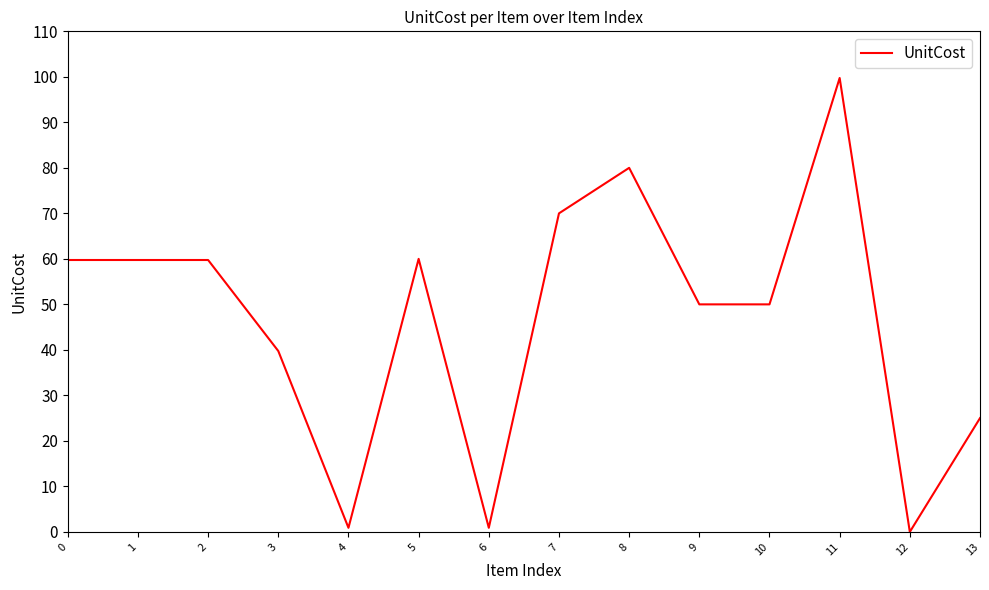

How many lines are shown in the chart?

1